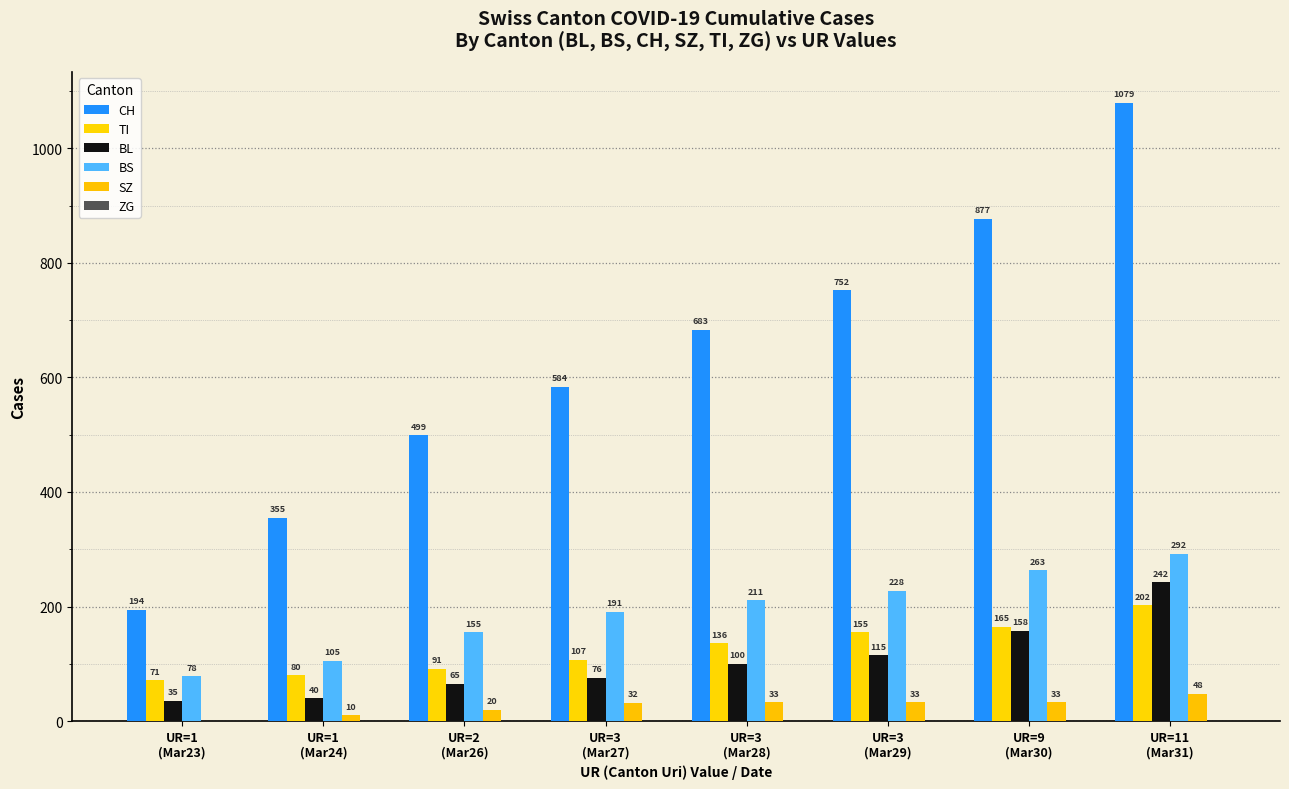

What position from the right is UR=3
(Mar29)?

3